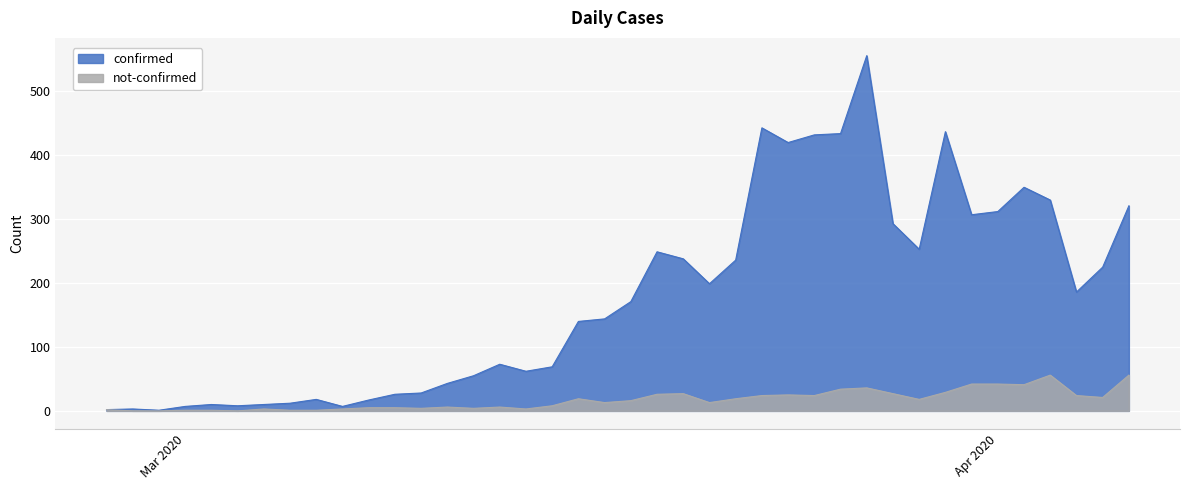

At which category does the chart reach its peak across all series?

2020-03-27